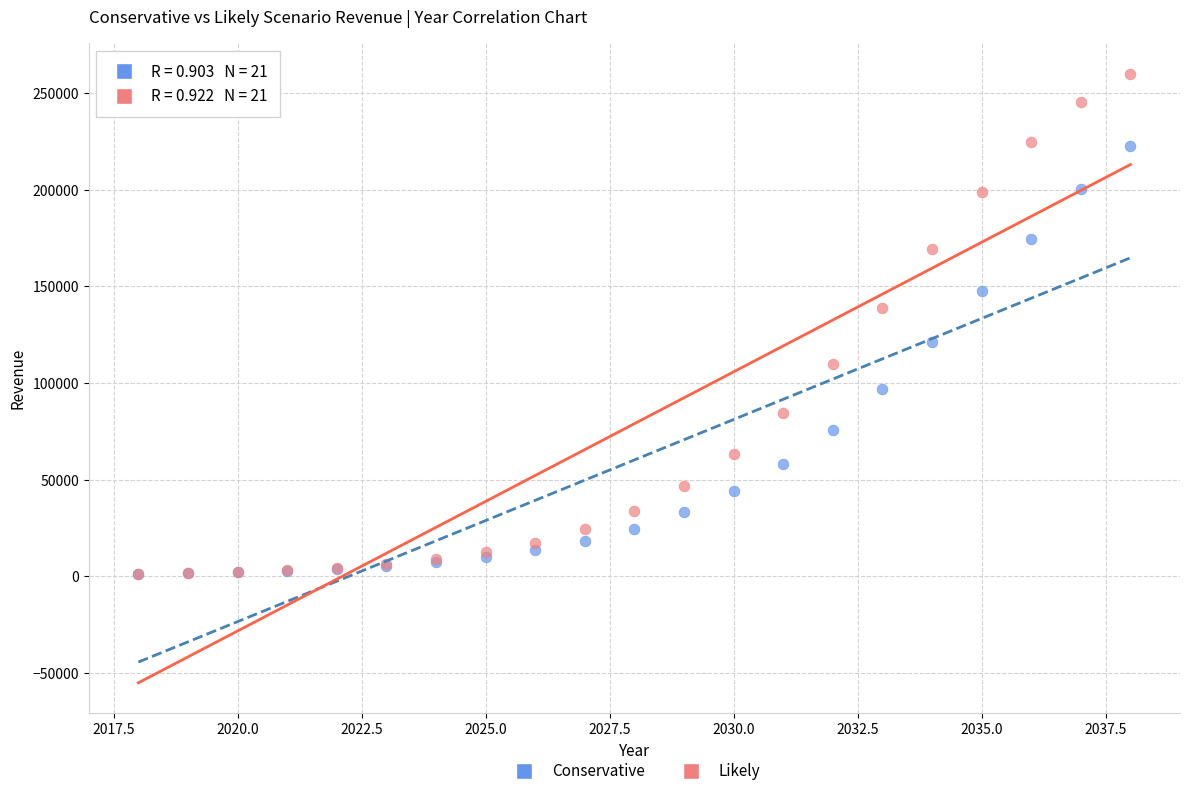

What are all the series names shown in the legend?

Conservative, Likely